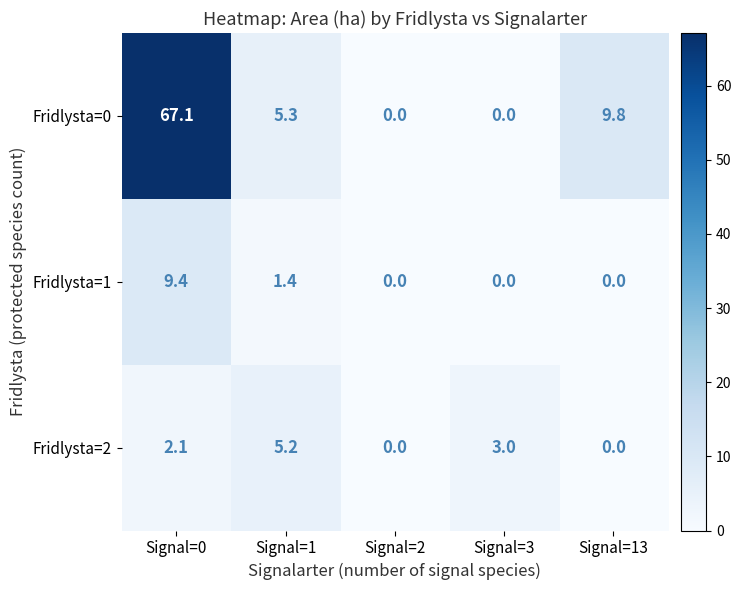

The Fridlysta=1 series shows 9.4 at Signal=0. True or false?

True